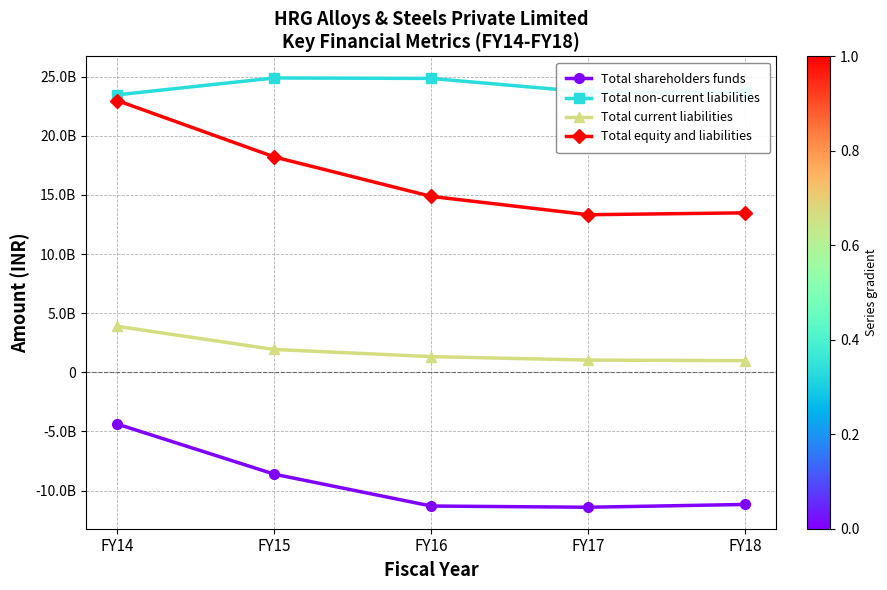

Where does the Total current liabilities series first go above 132764567?

FY14